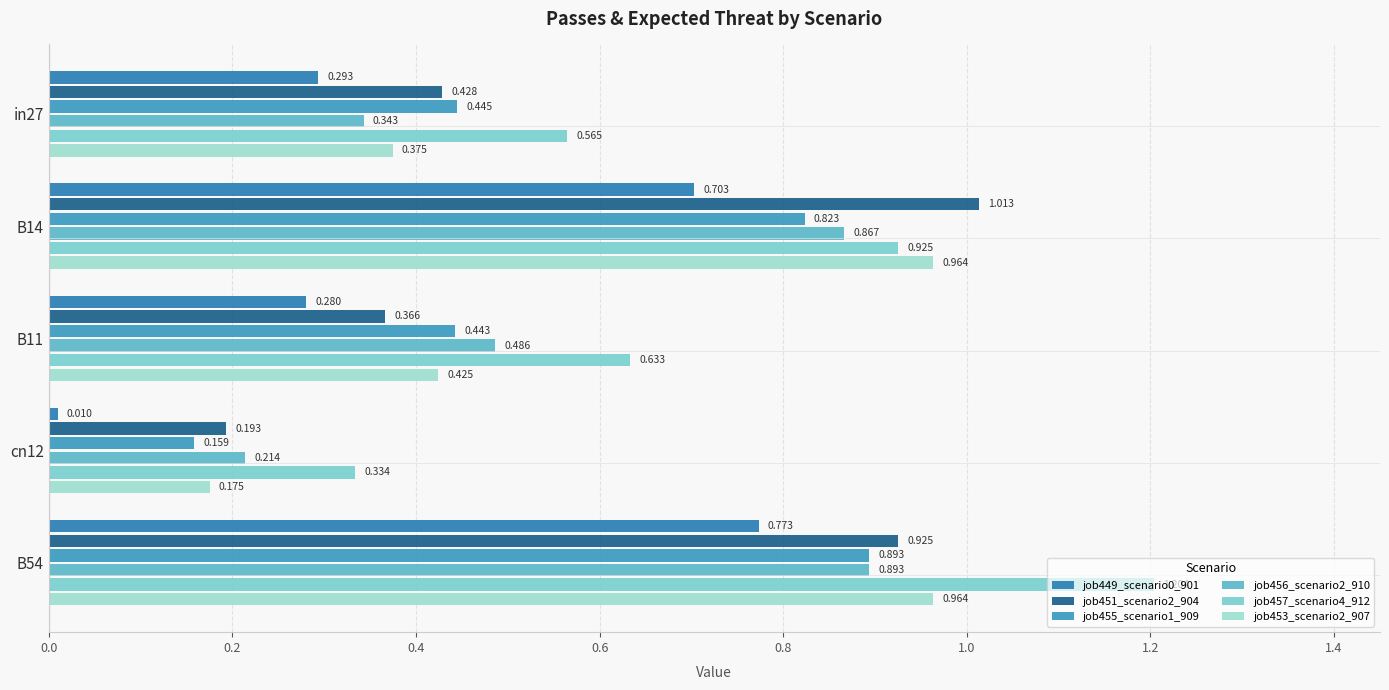

At which label is job457_scenario4_912 closest to 0?

cn12